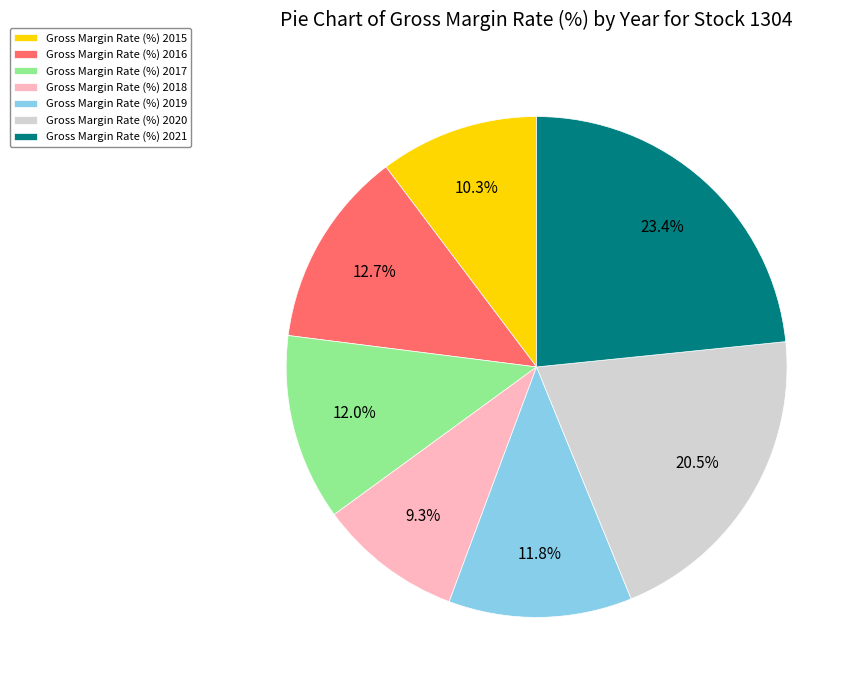

What is the ratio of the value at Gross Margin Rate (%) 2018 to the value at Gross Margin Rate (%) 2021?

0.4